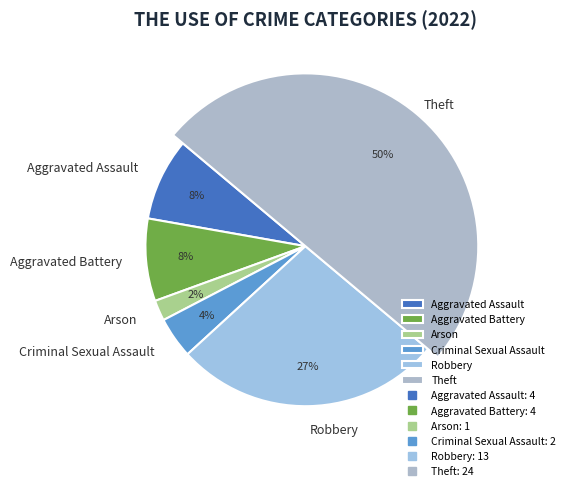

Rank the categories by value from highest to lowest.

Theft, Robbery, Aggravated Assault, Aggravated Battery, Criminal Sexual Assault, Arson